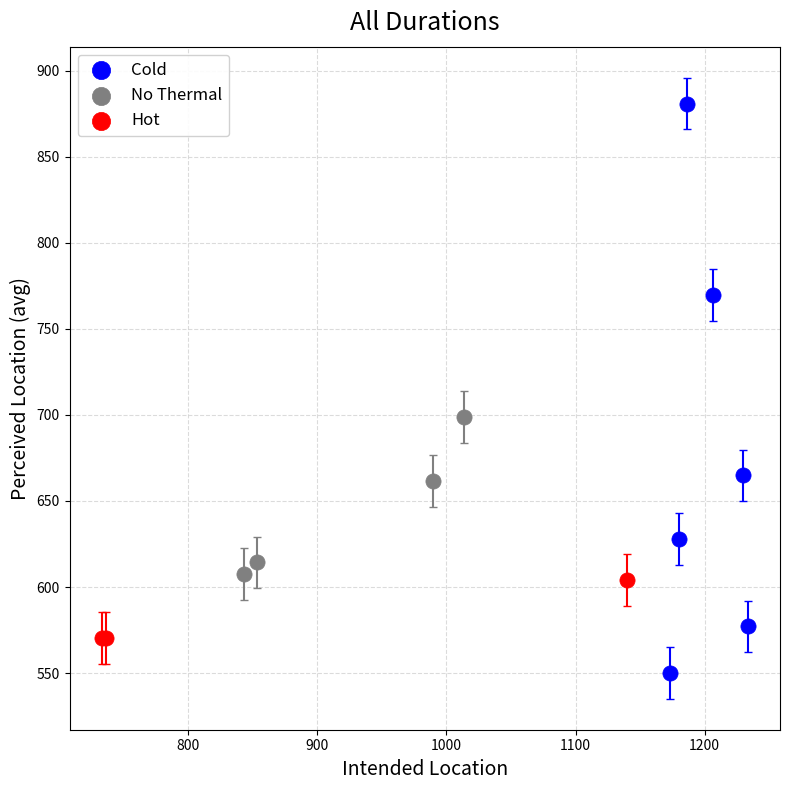

Which series reaches the maximum Y coordinate?

Cold